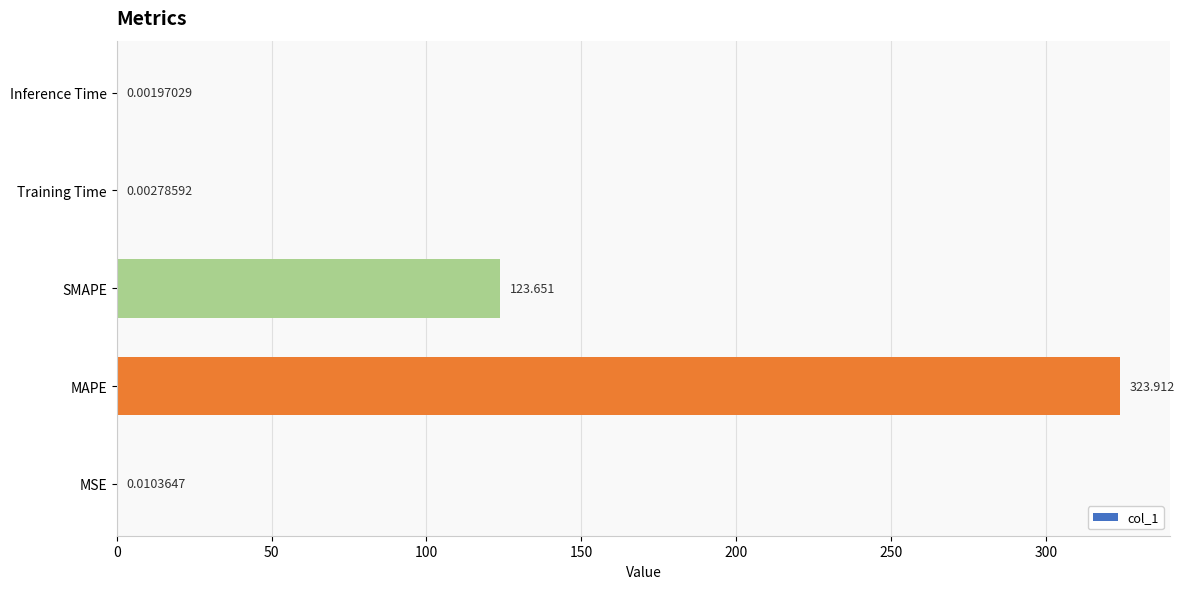

What is the average value?

89.5